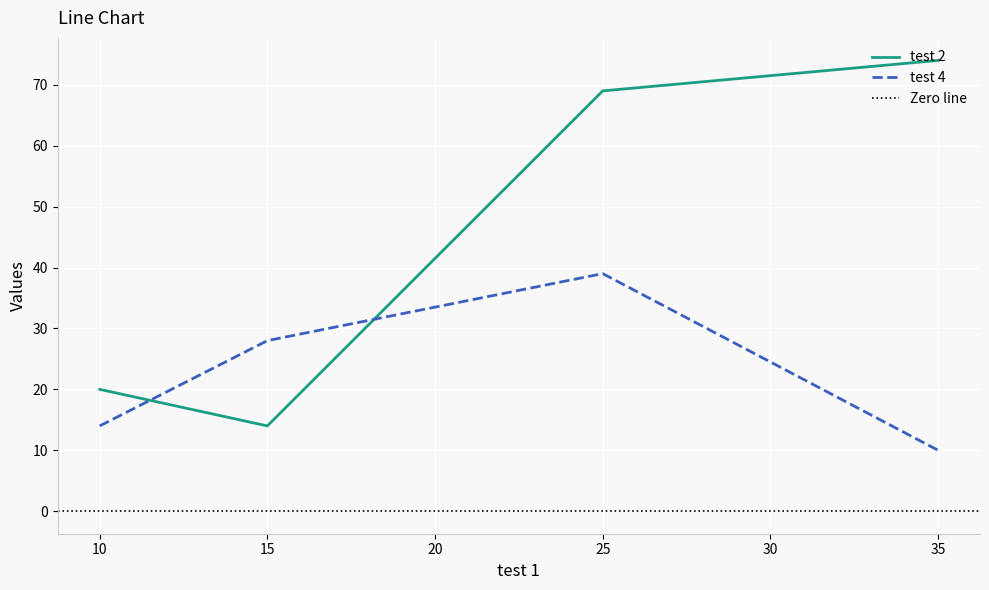

Reading right to left, list all the values displayed in this chart.

test 2: 35=74	25=69	15=14	10=20
test 4: 35=10	25=39	15=28	10=14